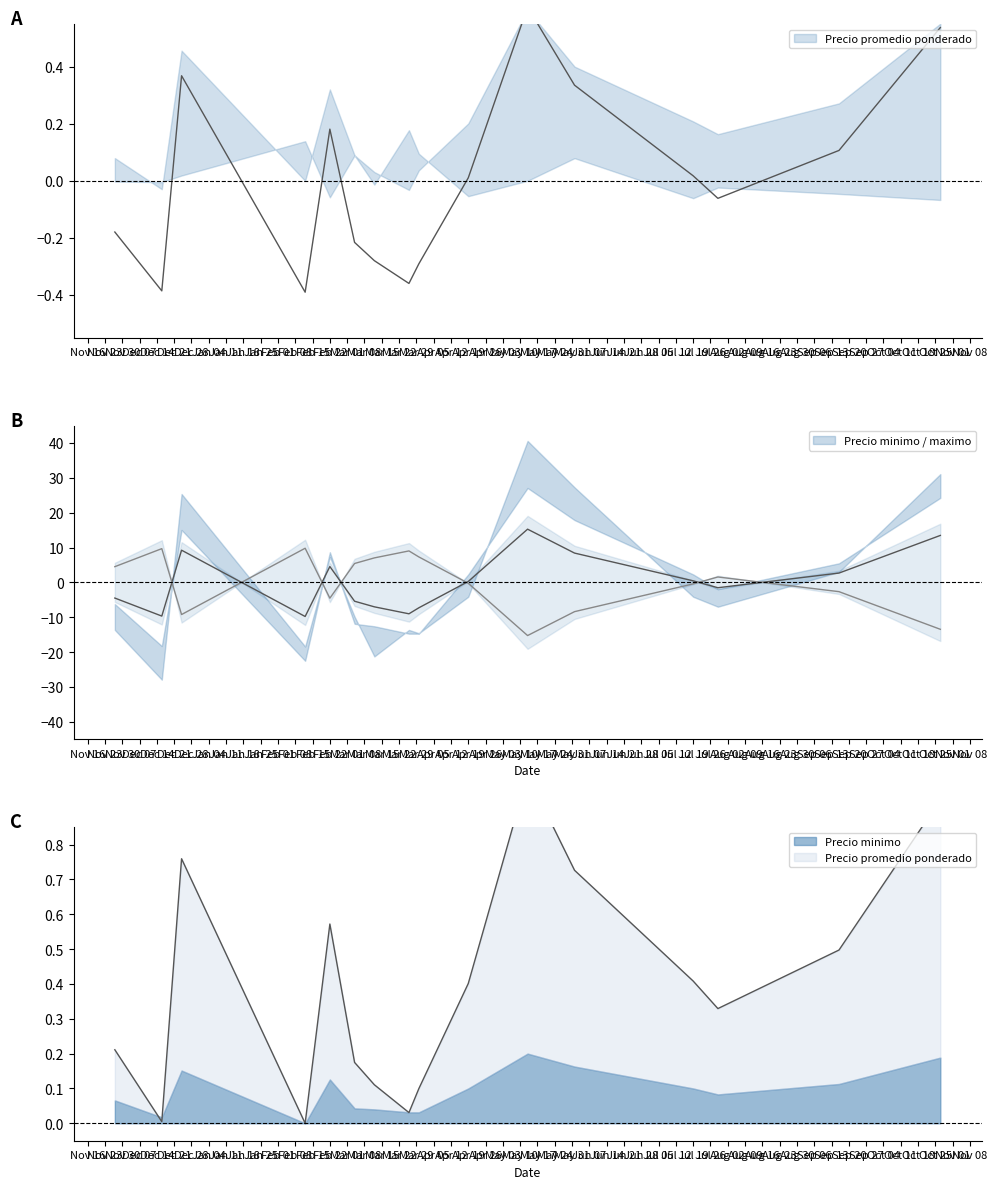

How many values in Precio minimo are above zero?

15